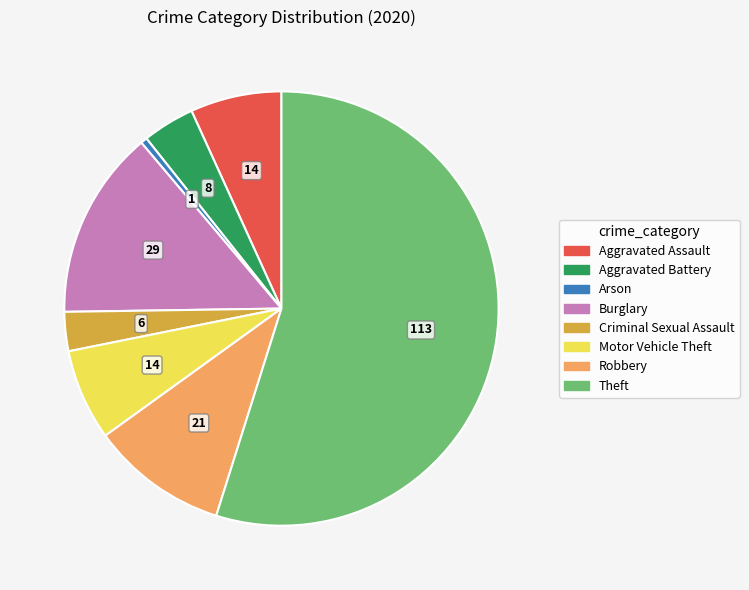

Is there a majority slice in this chart?

Yes